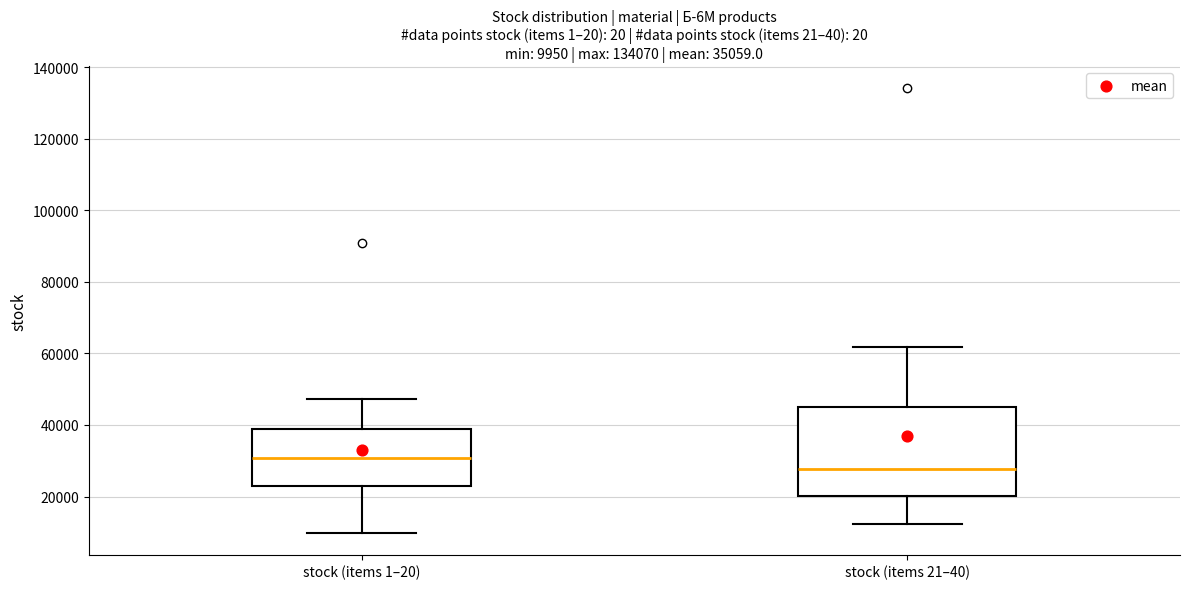

Which box has the highest median line?

stock (items 1–20)